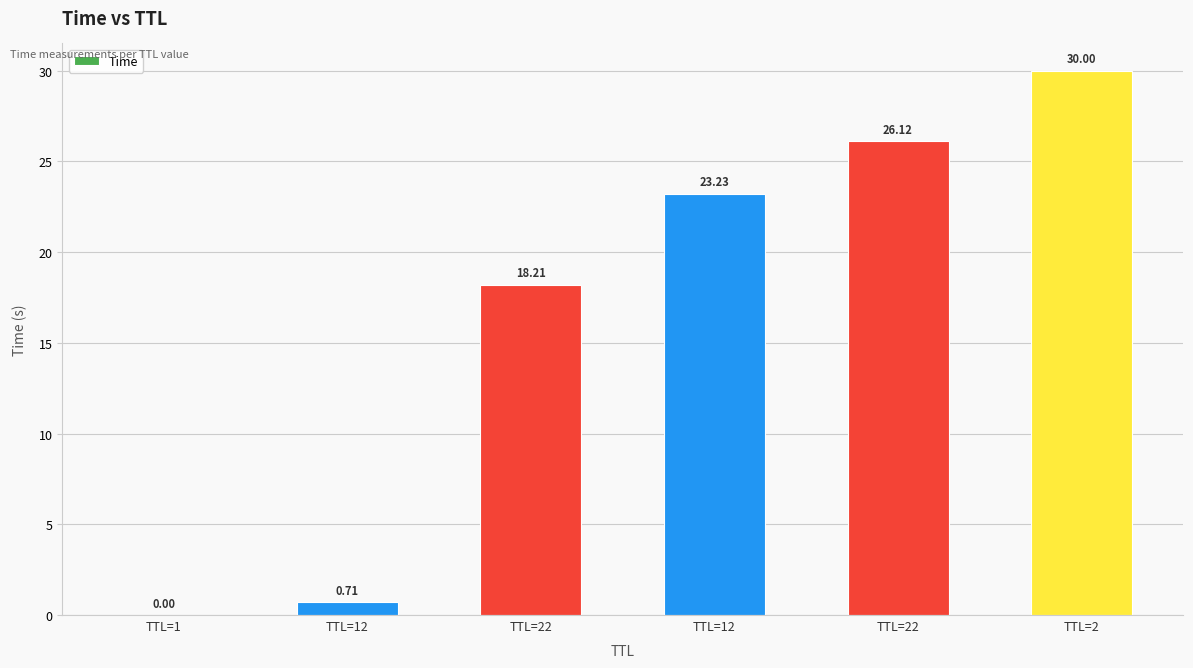

What is the value of the 6th bar from the left?

30.0